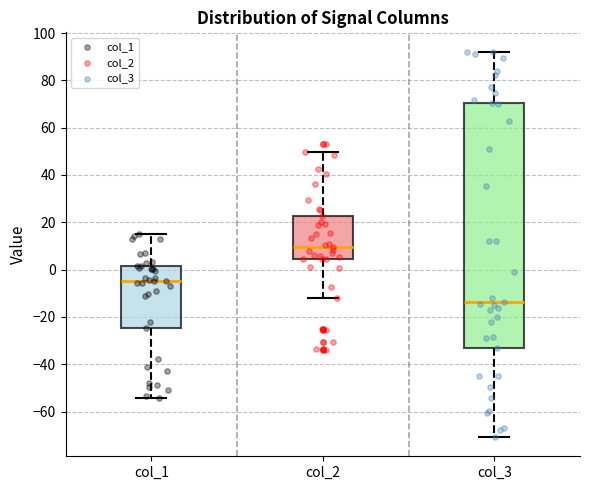

Which box's median line is the highest?

col_2